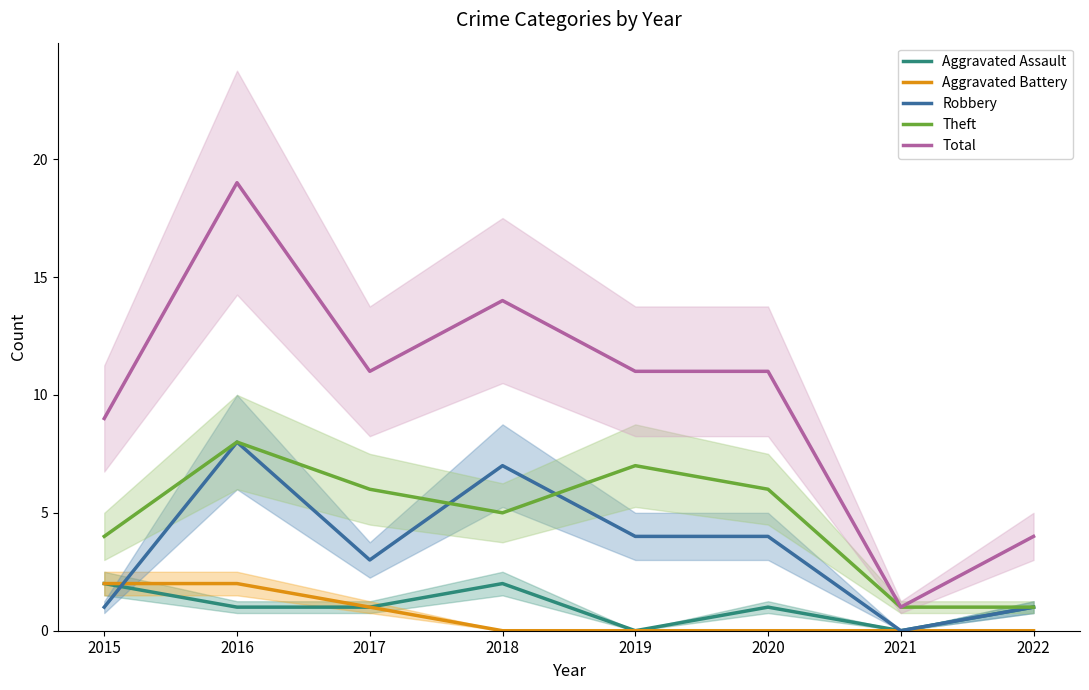

List the series in order of their peak value, highest first.

Total, Robbery, Theft, Aggravated Assault, Aggravated Battery